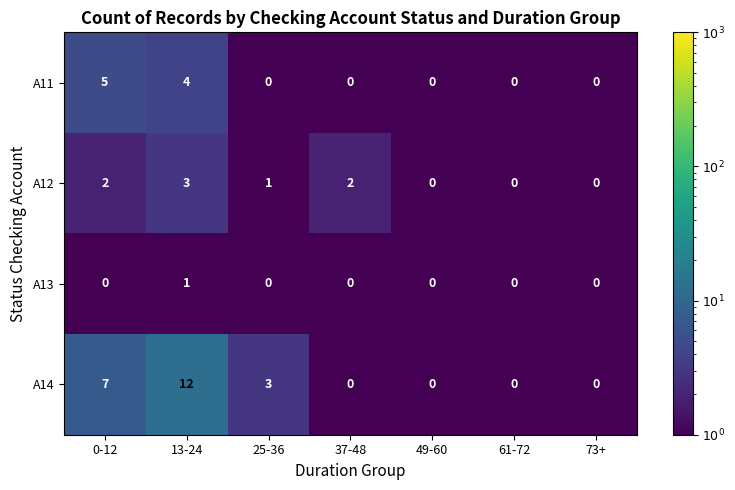

What is the total value across all series at 13-24?

20